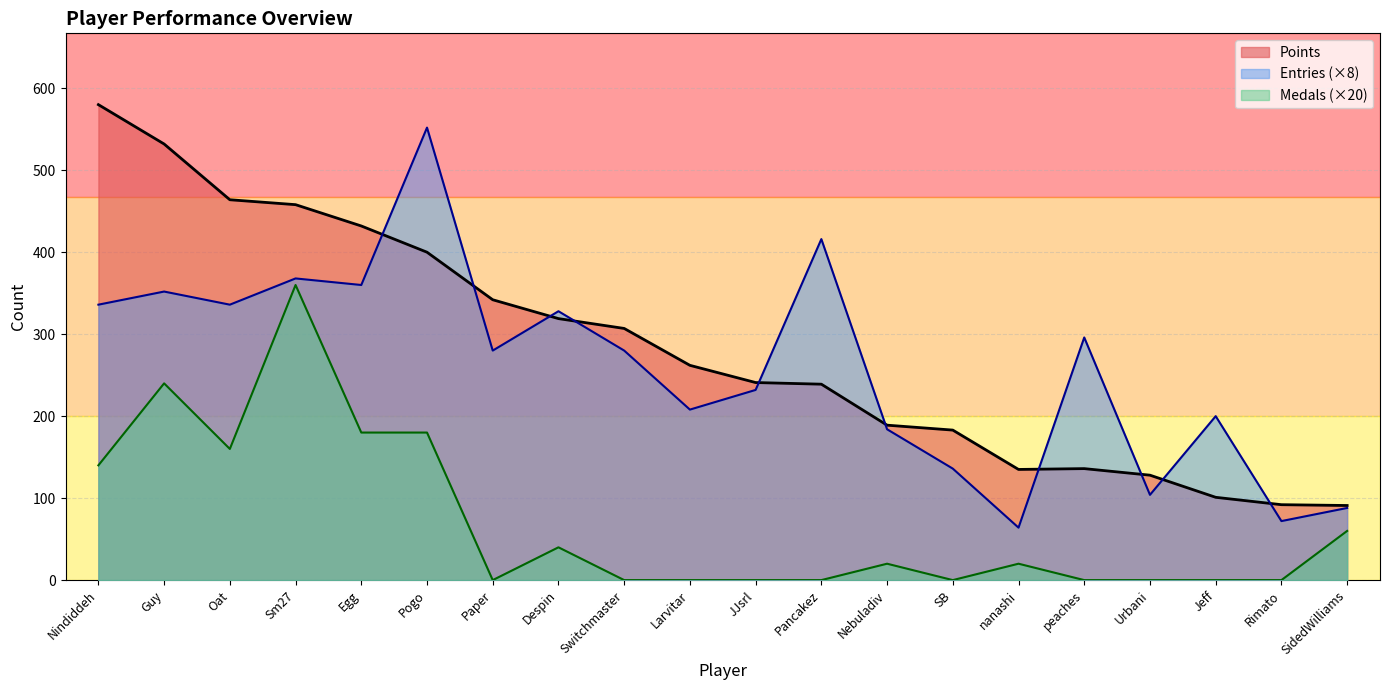

Is it true that Points equals 532 at Guy?

True